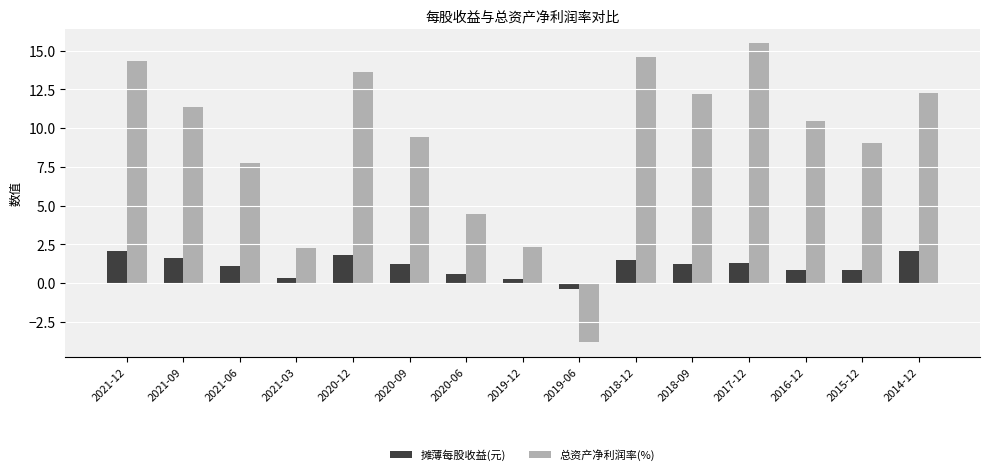

Which category has the lowest value across all series?

2019-06